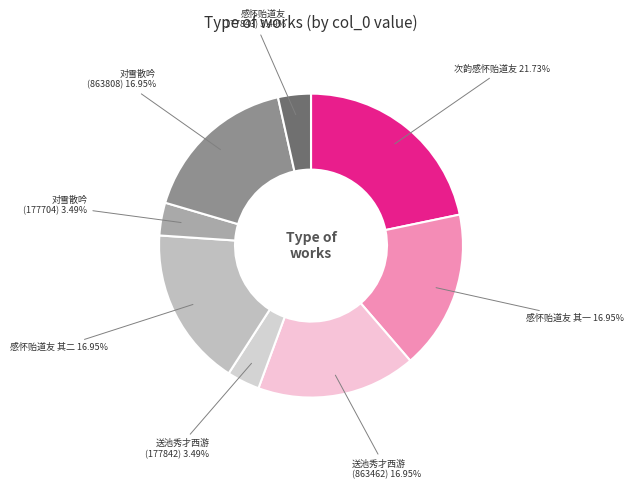

Is there any slice that represents more than half of the pie?

No